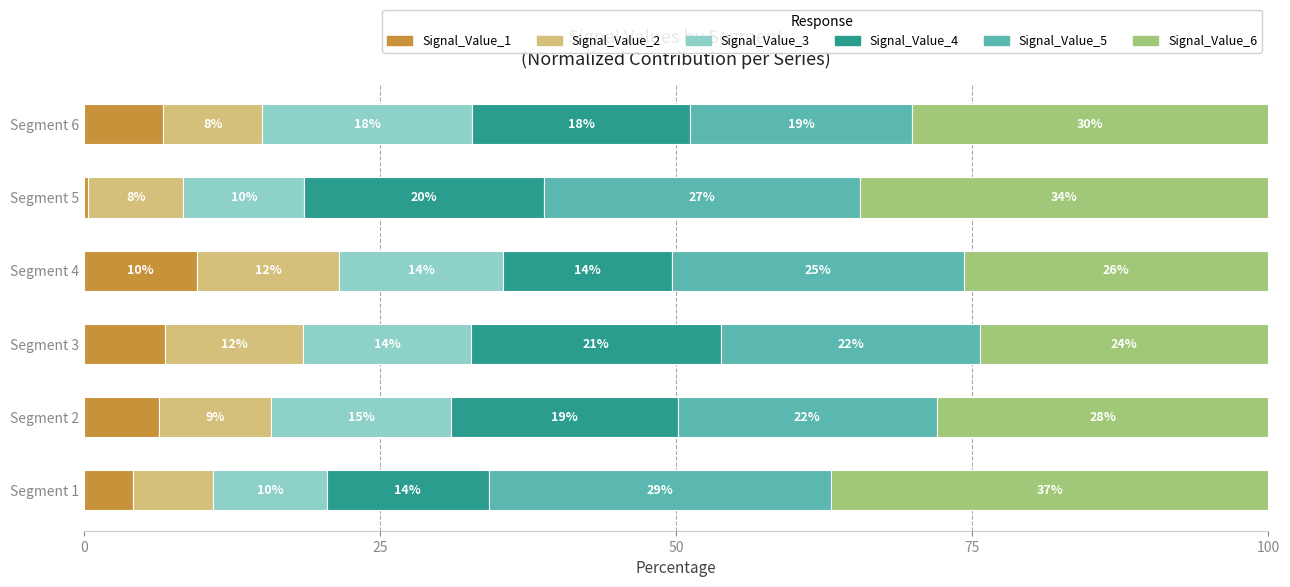

What is the value of the Signal_Value_4 bar at the 4th from the left?

14.3